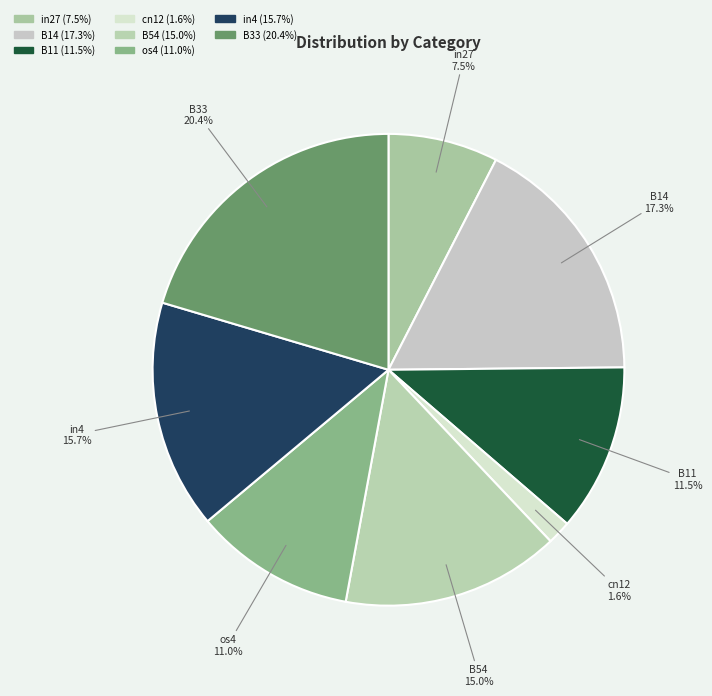

To the nearest percent, what is the difference between the largest and smallest slice percentages?

19%